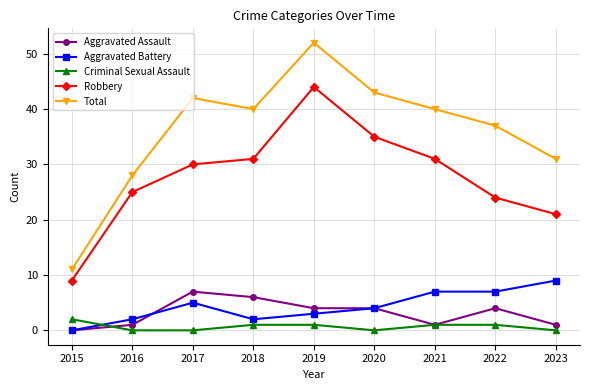

What is the difference between the second highest and second lowest values in the Criminal Sexual Assault series?

1